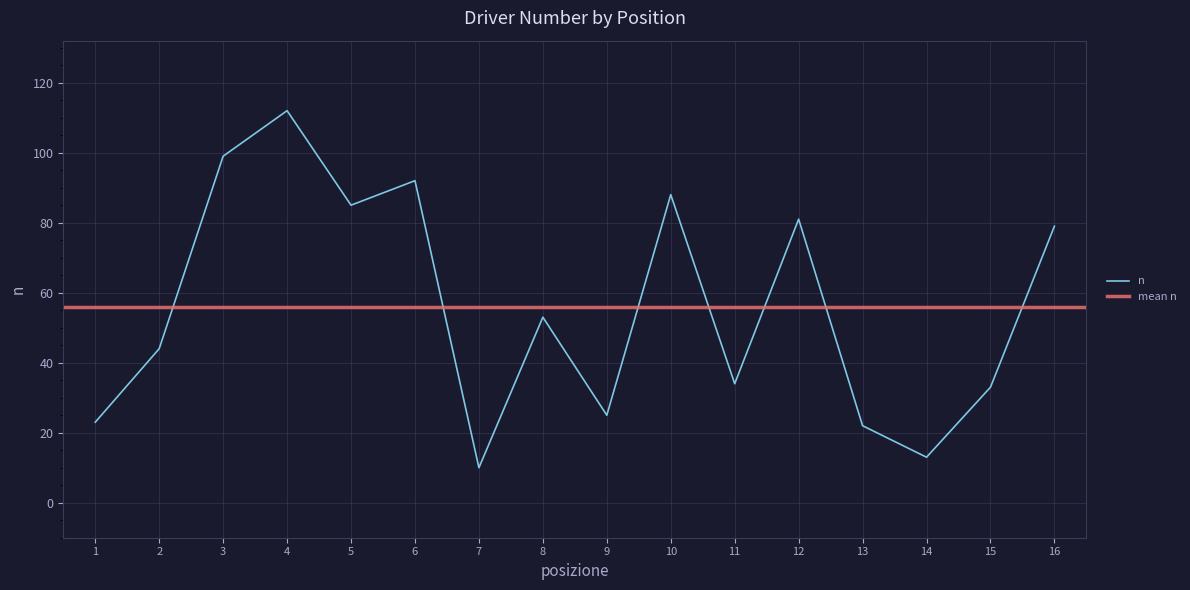

The chart shows a value of 85 at 5. True or false?

True